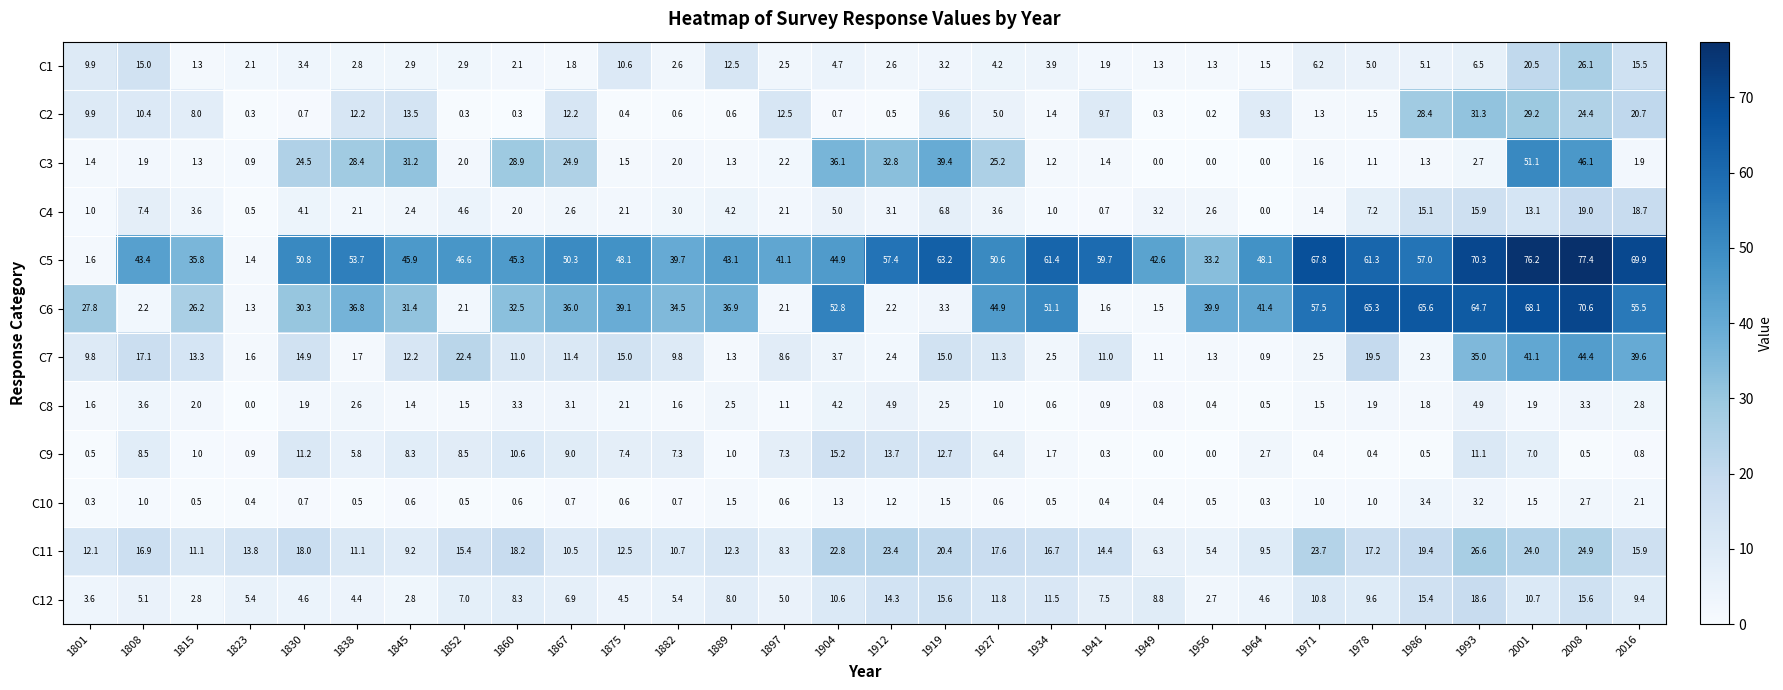

What is the total value across all series at 1845?

161.8